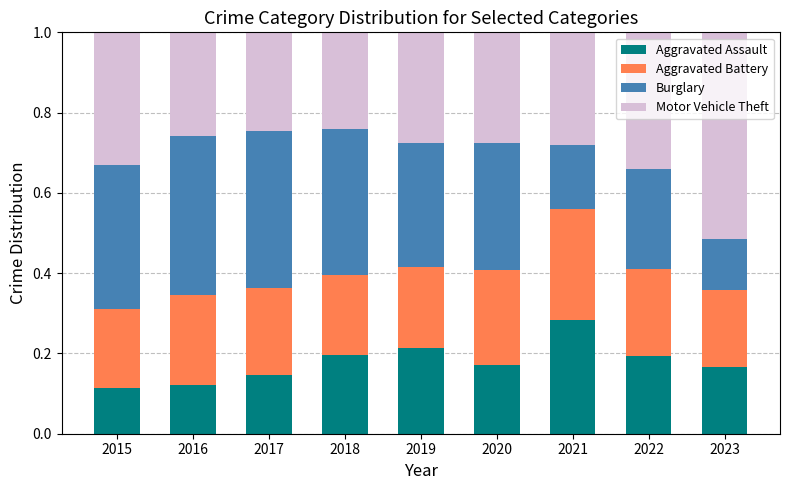

What is the total value across all series at 2022?

1.0